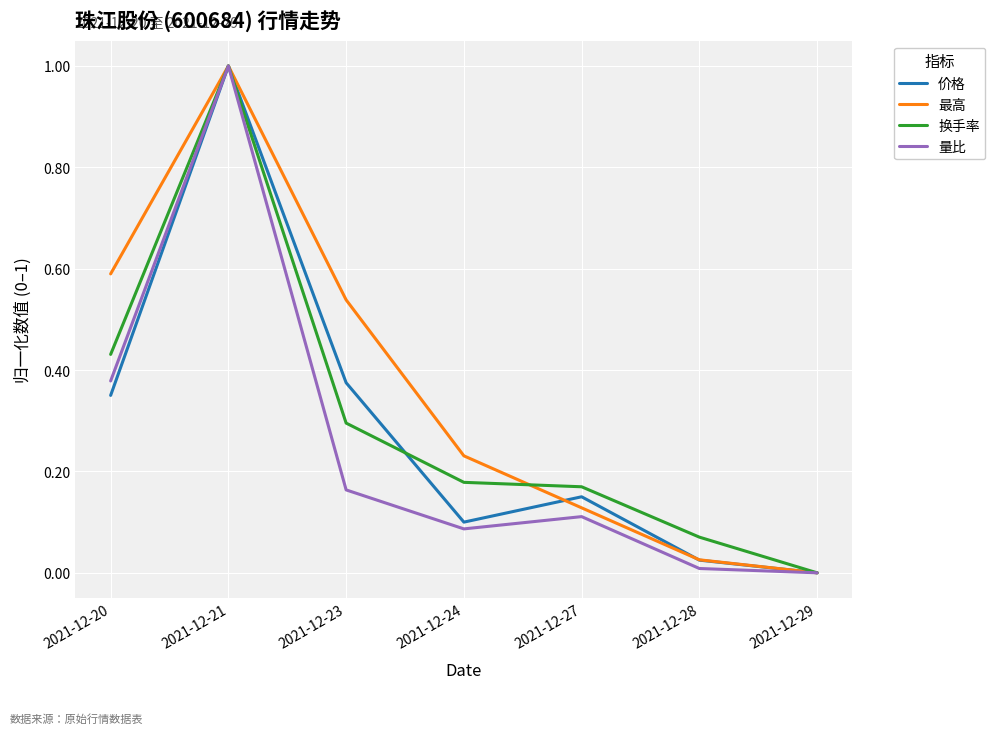

Which category has the highest value in the 换手率 series?

2021-12-21